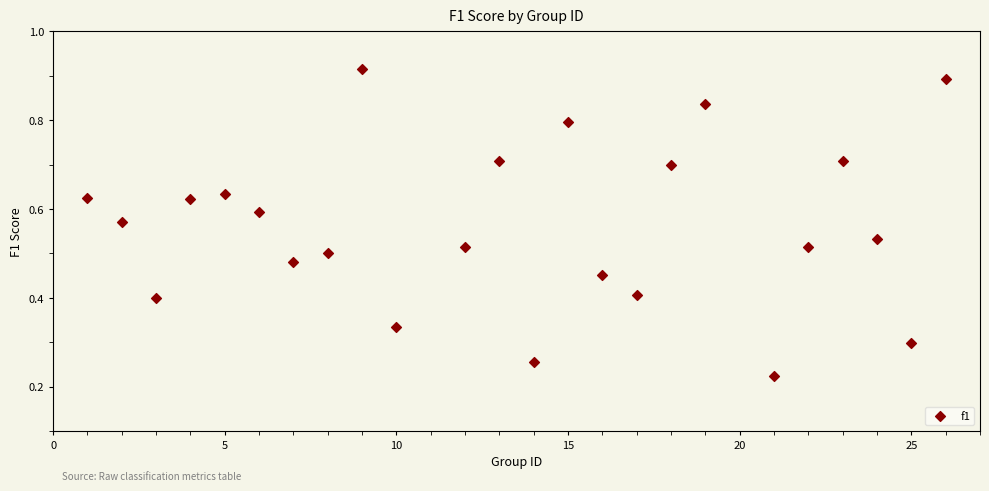

What is the range of X values (max minus min)?

25.0